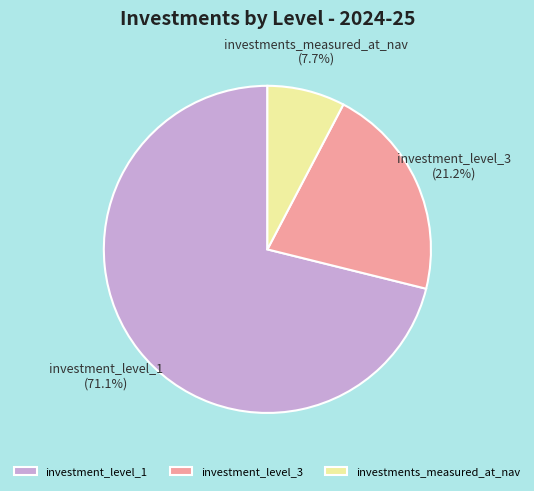

To the nearest percent, what is the difference between the largest and smallest slice percentages?

63%